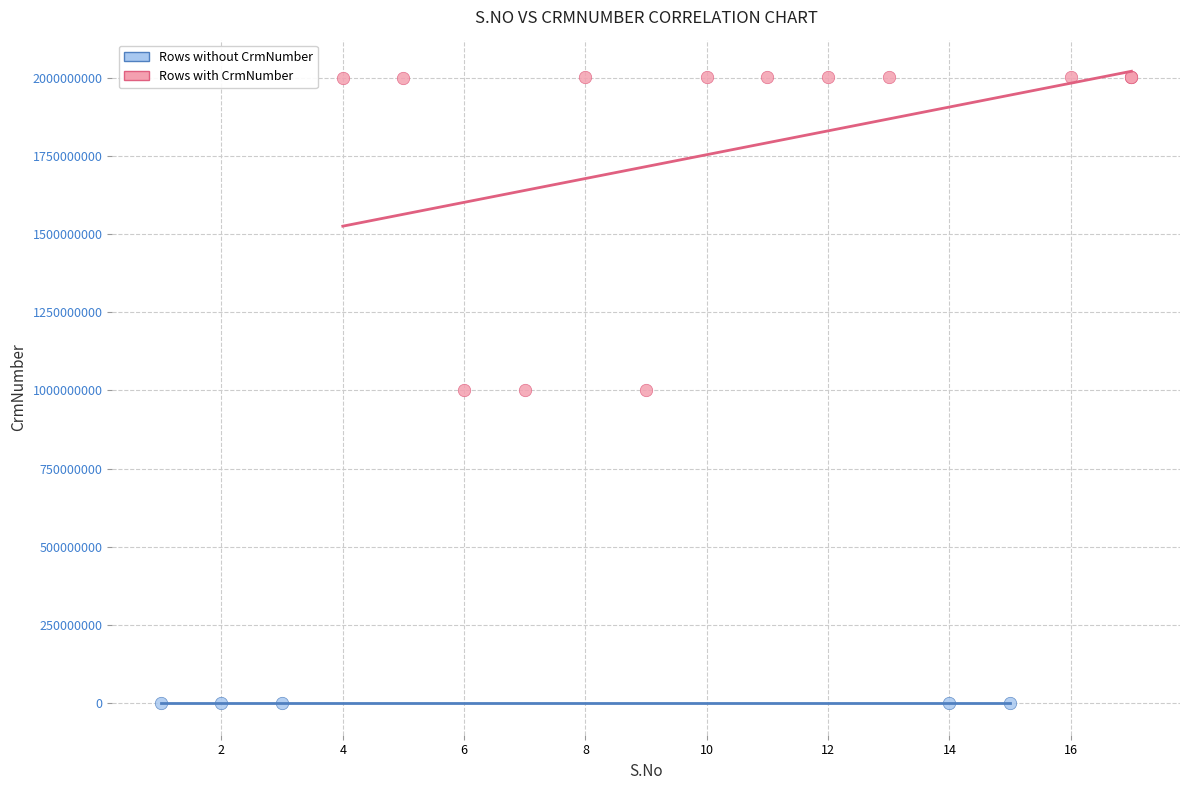

What are all the series names shown in the legend?

Rows without CrmNumber, Rows with CrmNumber